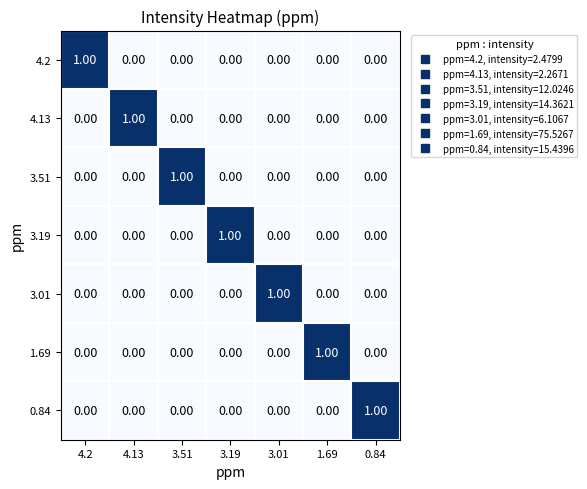

At how many categories does at least one series exceed 0?

7